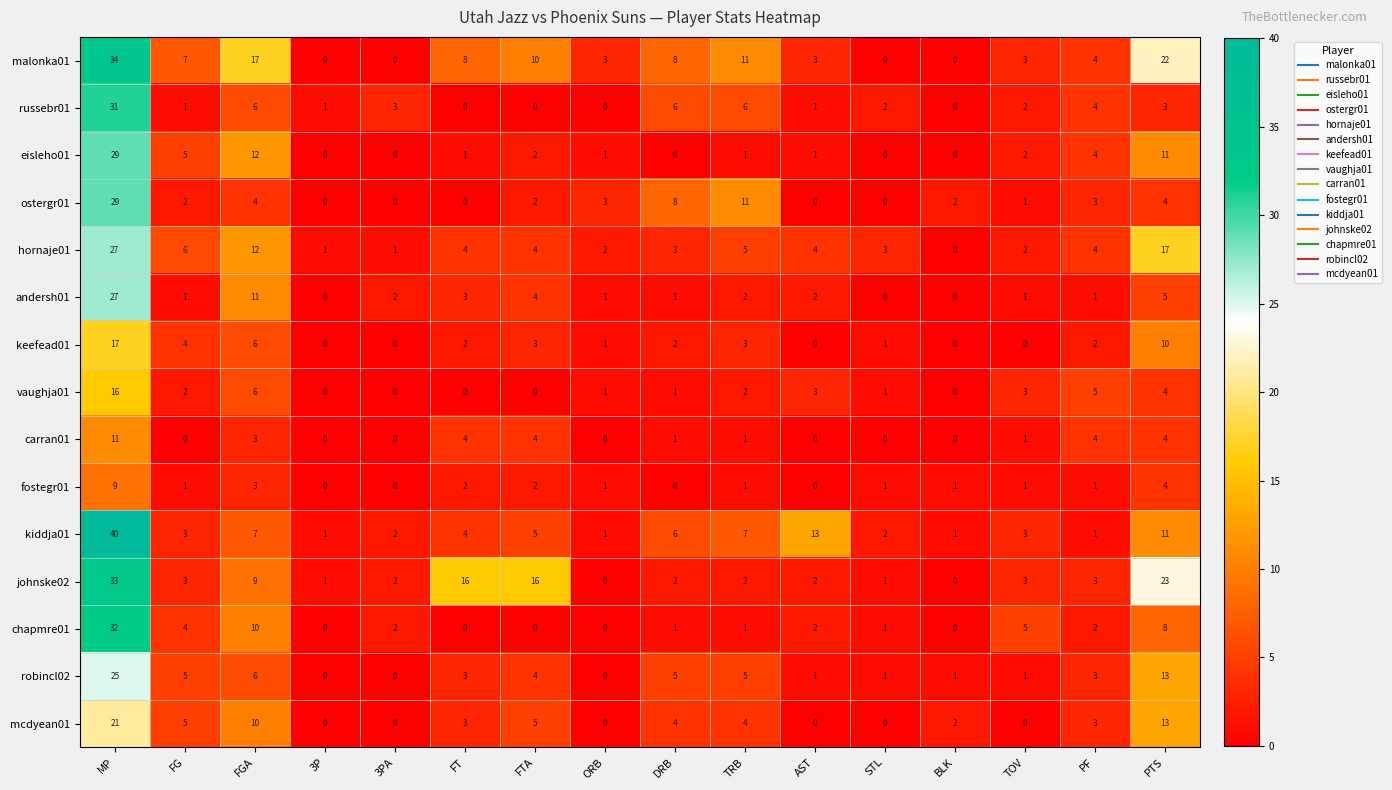

What is the sum of the ostergr01 values at PTS and TRB?

15